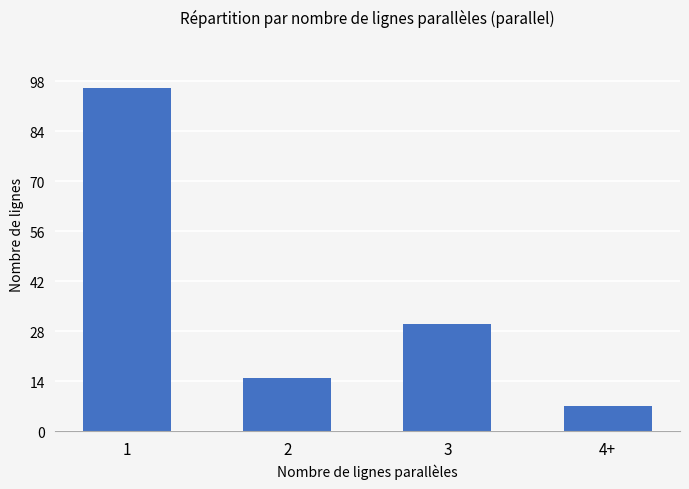

List the labels in order of value, smallest first.

4+, 2, 3, 1